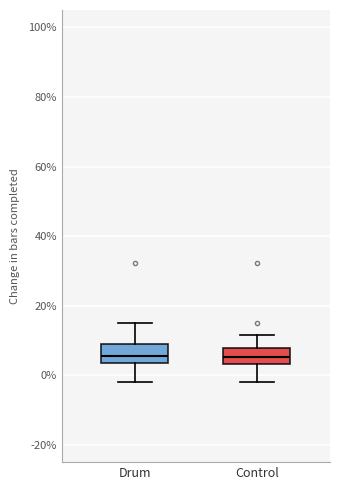

Where is the upper edge of the box for Control on the y-axis? The values are not printed on the chart, so give them approximately, as read against the axis.

8